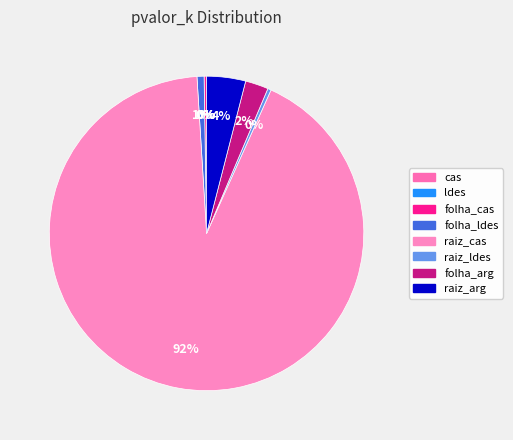

True or false: folha_cas accounts for 13% of the total.

False